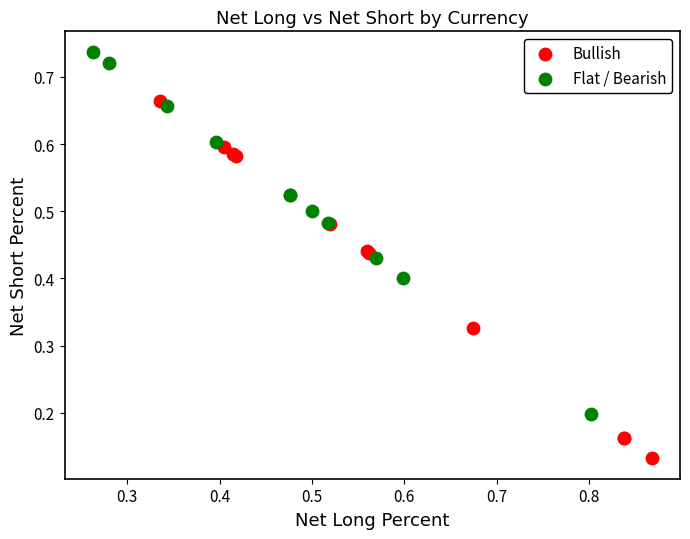

Which series contains the highest Y value?

Flat / Bearish